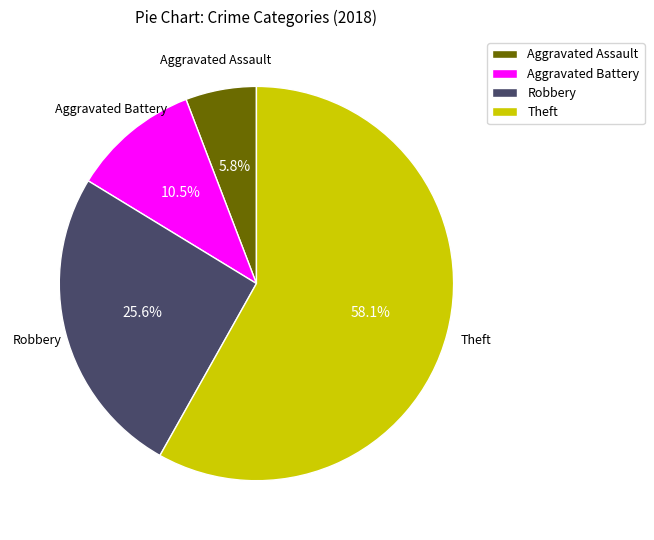

To the nearest percent, what is the difference between the Theft and Aggravated Assault slice percentages?

52%